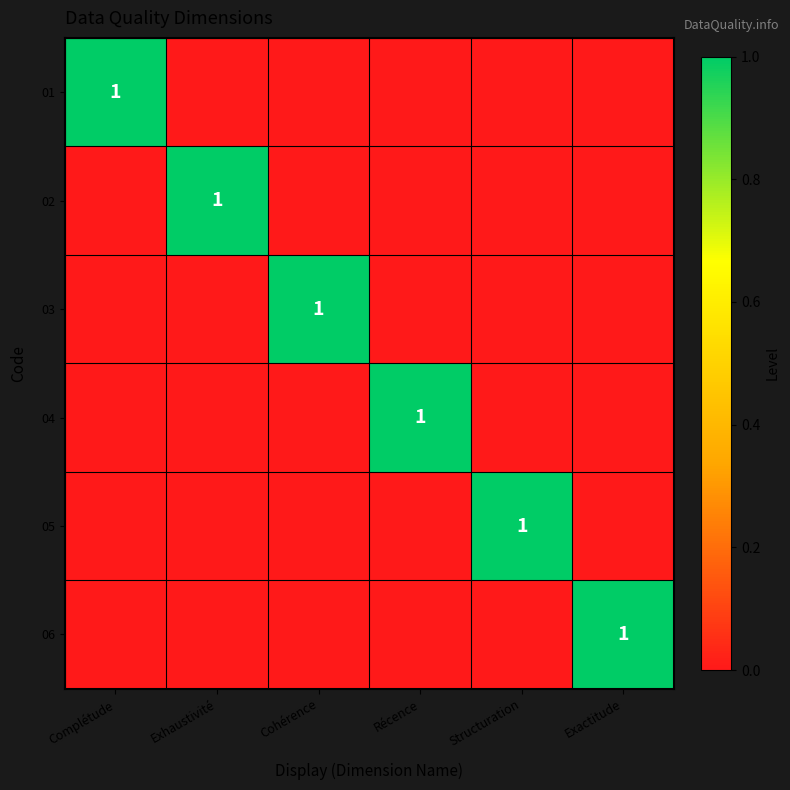

At which category is the sum across all series the highest?

Complétude